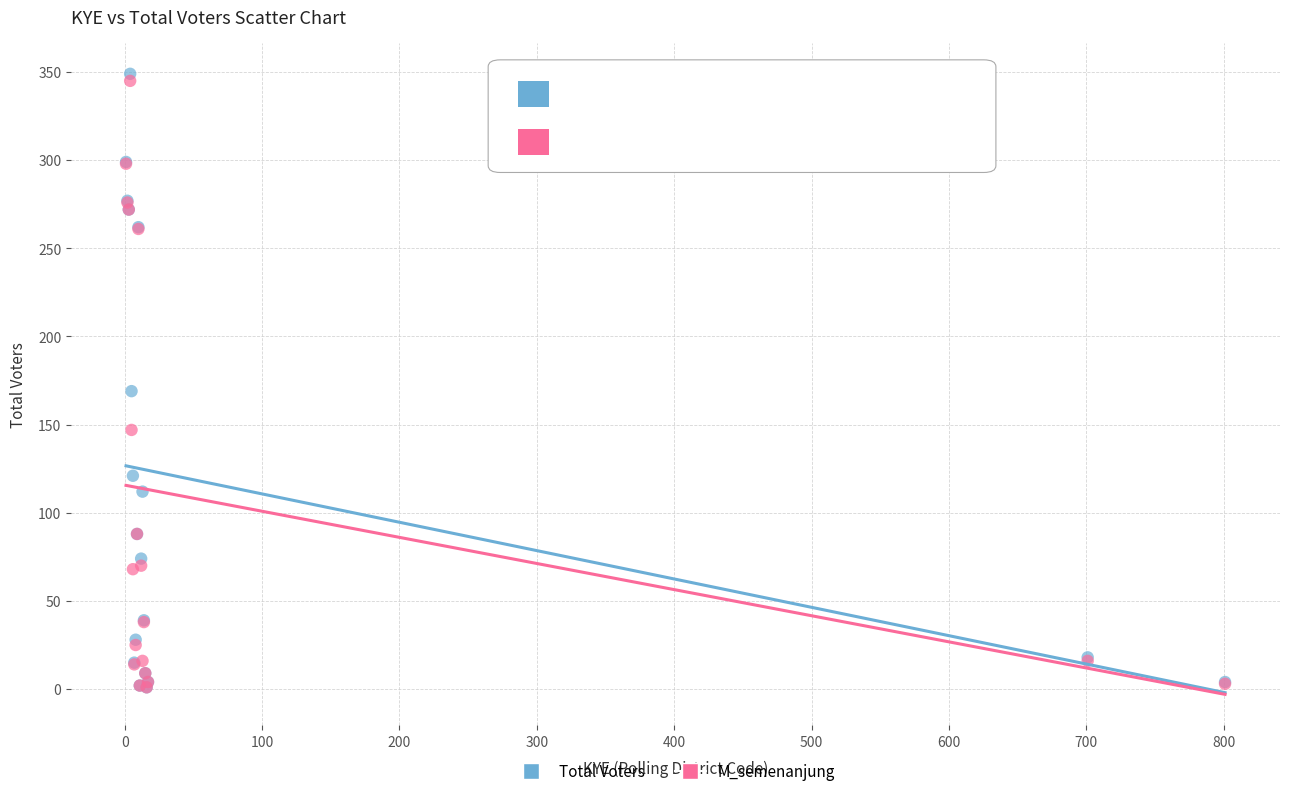

In the M_semenanjung series, what Y value is closest to 173?

147